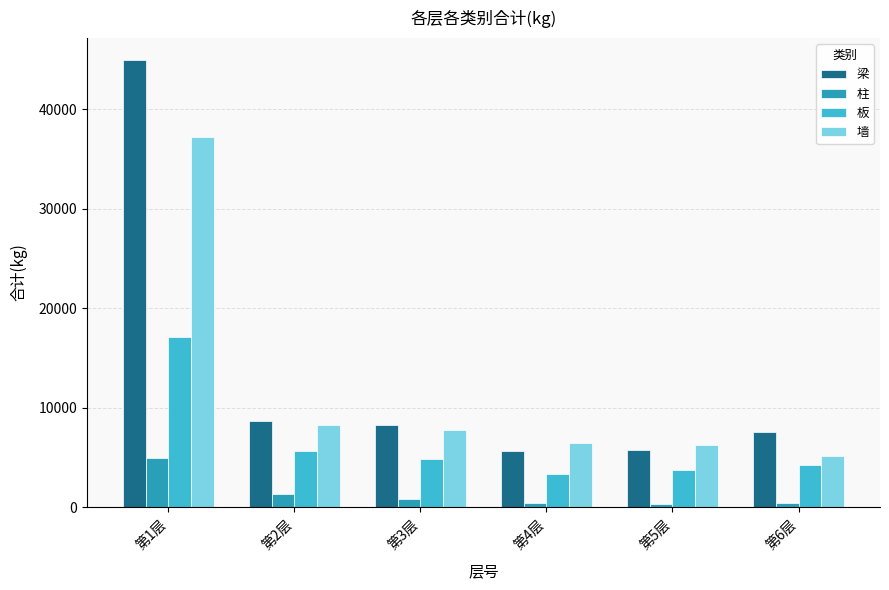

How many values in the 墙 series exceed 7759?

3